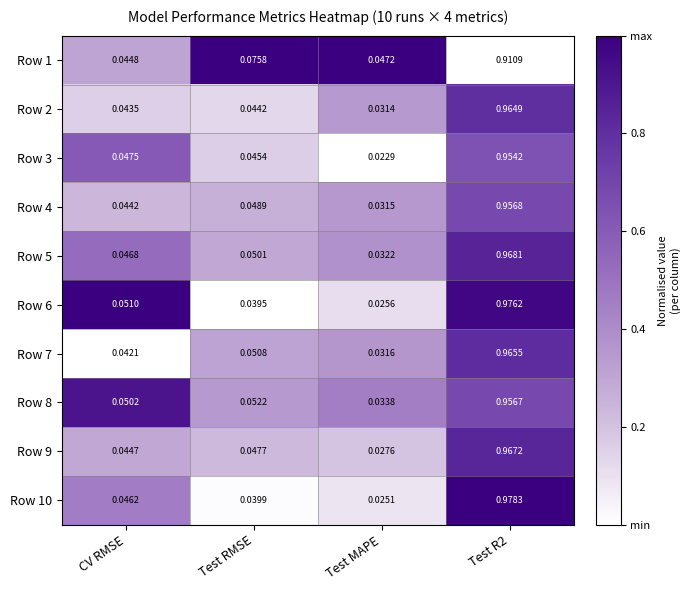

Where is Row 6 nearest to the value 0?

Test MAPE